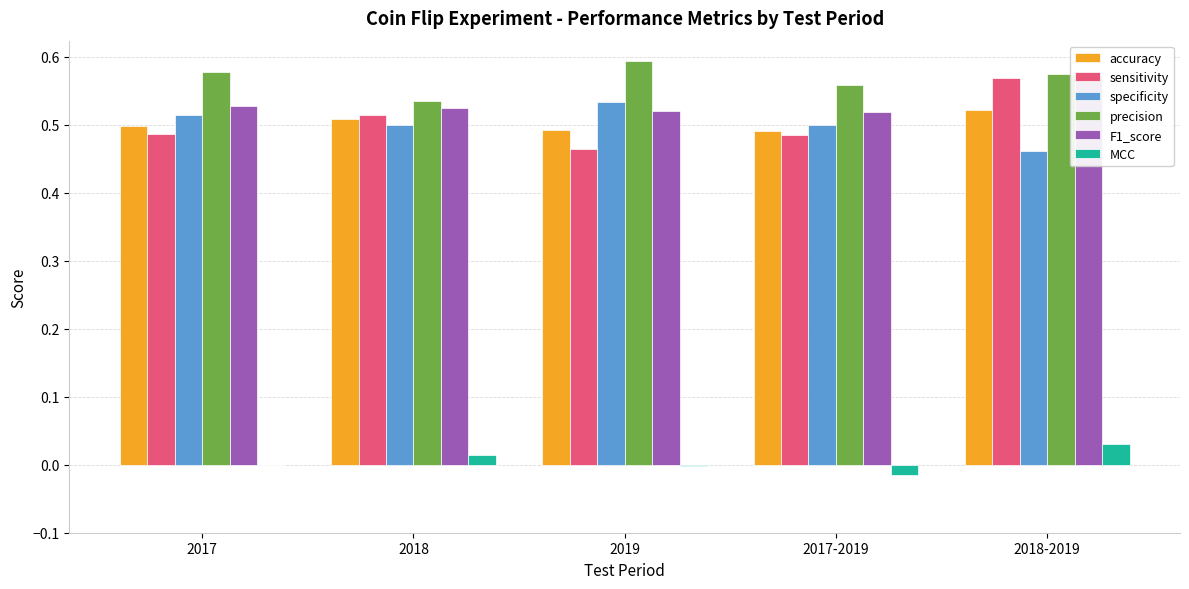

Between 2017 and 2018-2019, which series saw the biggest shift?

sensitivity